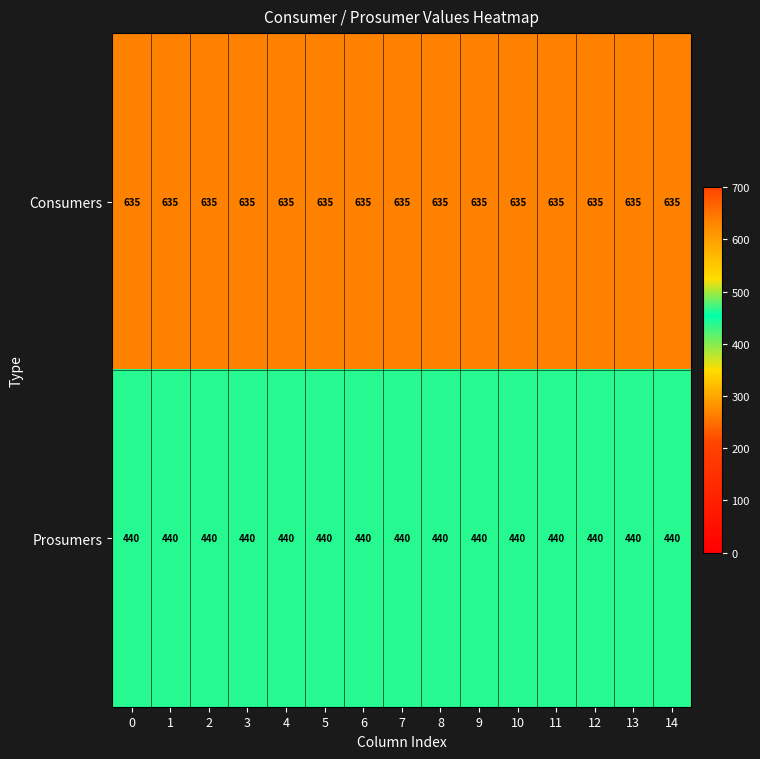

What is the spread (max minus min) of values at 7?

195